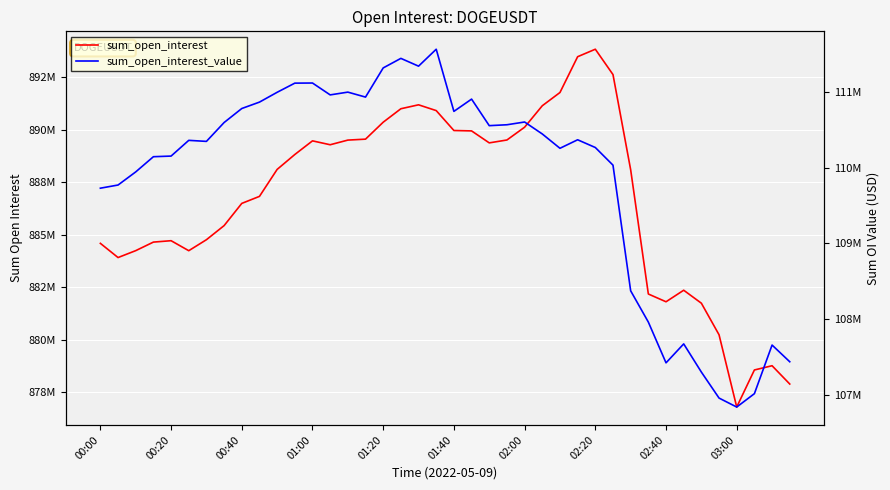

True or false: sum_open_interest_value has more than 0 interior local peaks.

True